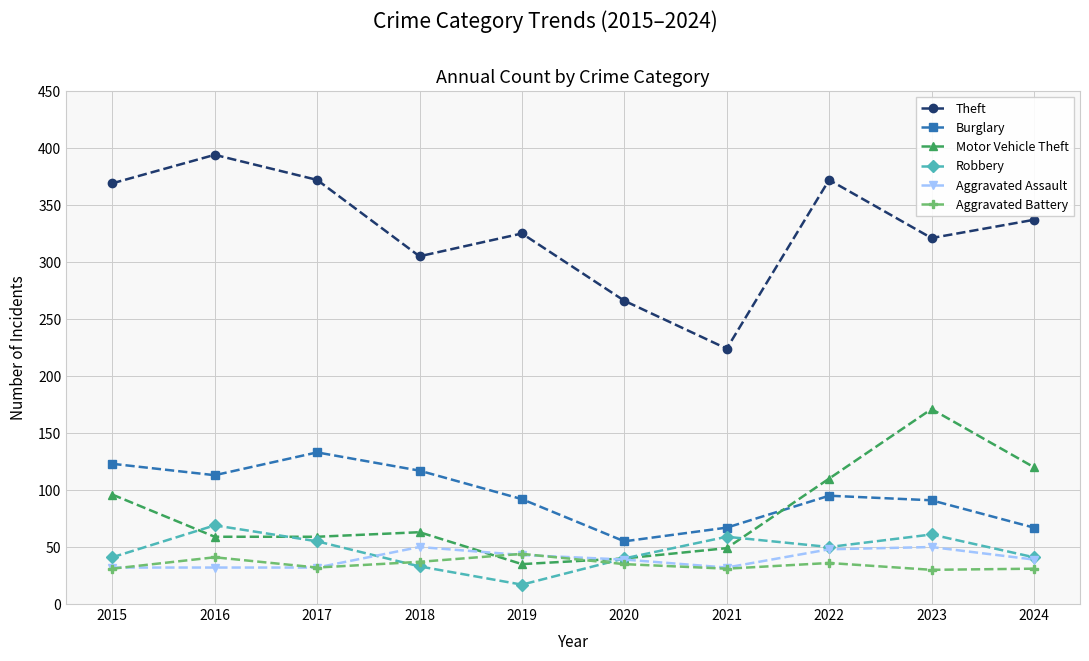

At how many categories does at least one series exceed 176?

10